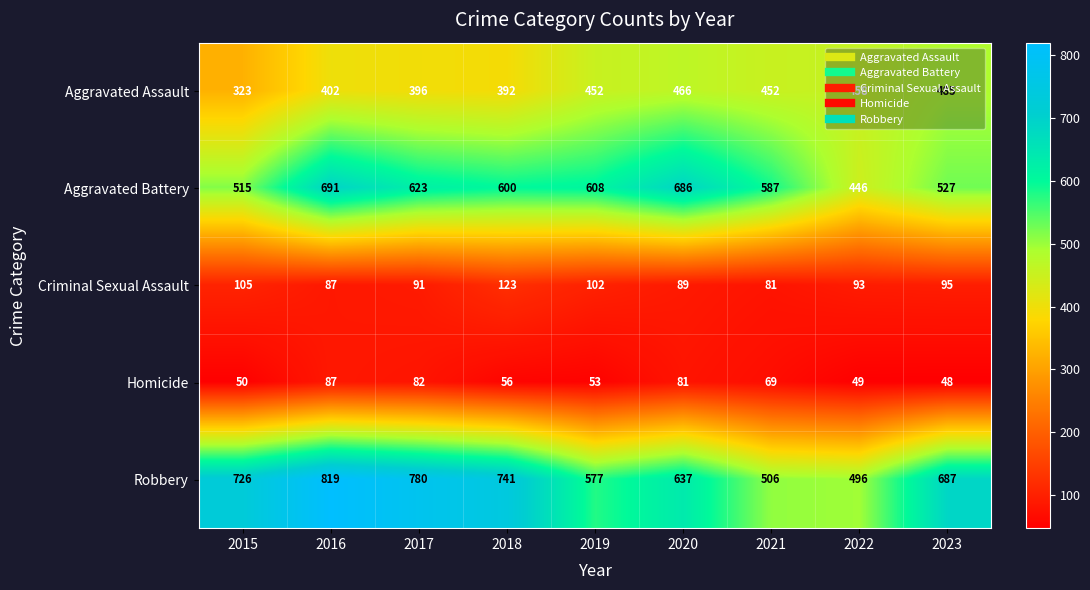

The Homicide series shows 40 at 2017. True or false?

False